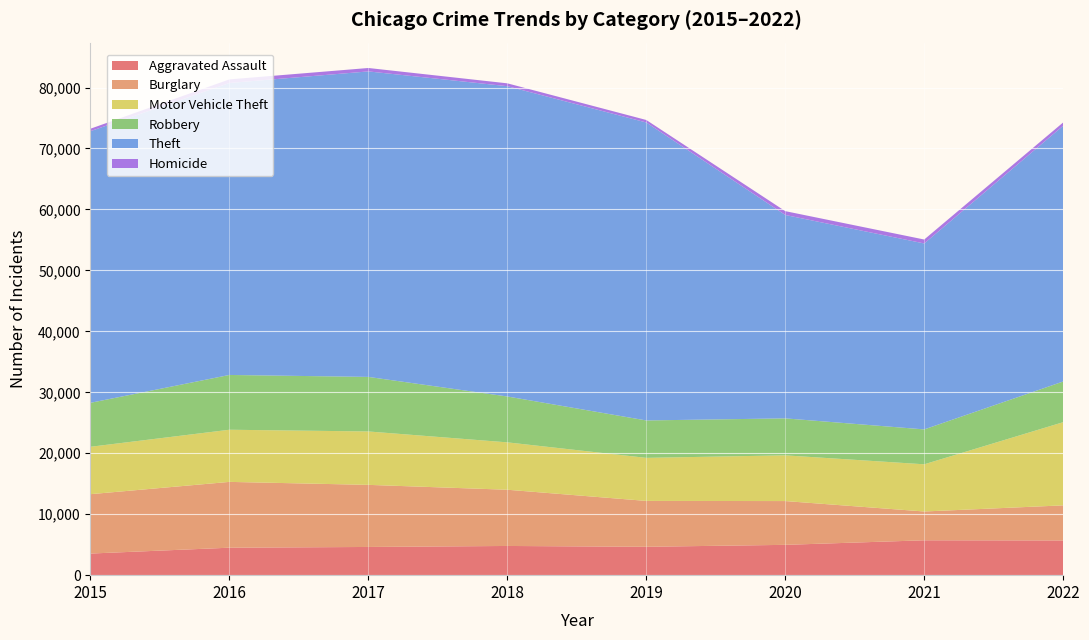

Reading right to left, transcribe all the data shown in this chart.

Aggravated Assault: 5696	5721	4974	4657	4791	4628	4507	3546
Burglary: 5755	4726	7183	7524	9224	10187	10796	9741
Motor Vehicle Theft: 13647	7741	7501	7064	7773	8761	8555	7775
Robbery: 6674	5725	6065	6137	7526	8949	8988	7213
Theft: 41956	30505	33369	48882	50902	50118	47900	44563
Homicide: 544	646	627	409	471	560	588	404